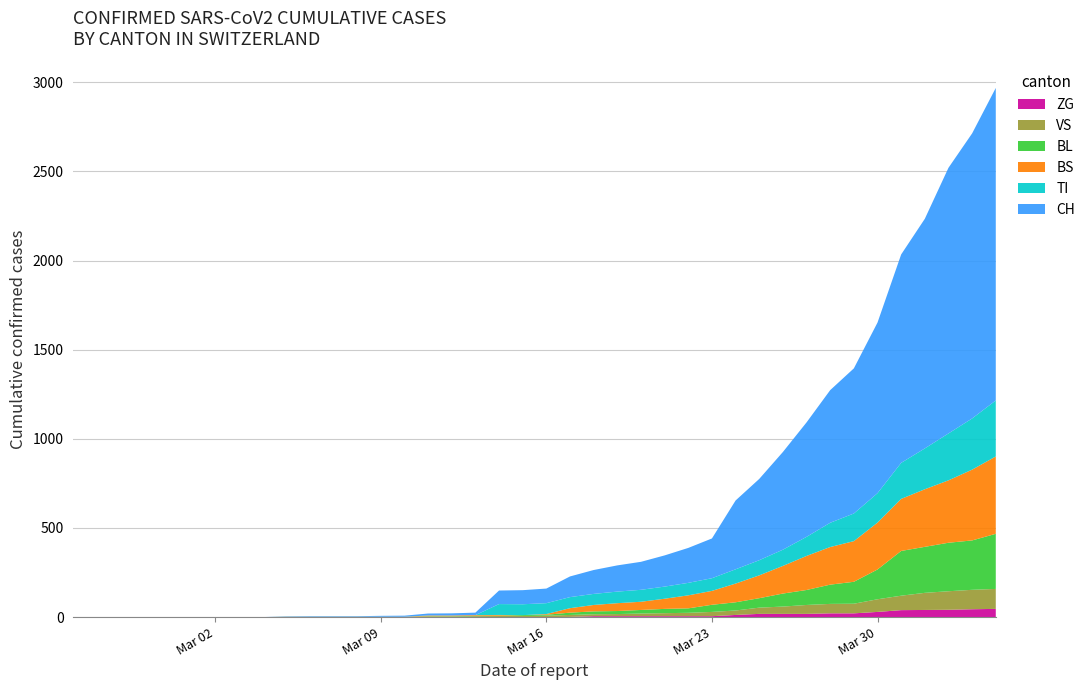

Reading left to right, transcribe all the data shown in this chart.

CH: 0=0	1=0	2=0	3=0	4=0	5=0	6=0	7=0	8=0	9=2	10=3	11=3	12=3	13=5	14=6	15=11	16=12	17=14	18=76	19=79	20=82	21=116	22=134	23=147	24=157	25=175	26=196	27=223	28=386	29=456	30=548	31=642	32=744	33=814	34=957	35=1169	36=1288	37=1490	38=1599	39=1753
TI: 0=0	1=0	2=0	3=0	4=0	5=0	6=0	7=0	8=0	9=0	10=0	11=0	12=0	13=0	14=0	15=0	16=0	17=0	18=61	19=61	20=61	21=62	22=62	23=65	24=67	25=68	26=70	27=71	28=80	29=85	30=91	31=107	32=136	33=155	34=165	35=202	36=229	37=263	38=287	39=314
BS: 0=0	1=0	2=0	3=0	4=0	5=0	6=0	7=0	8=0	9=0	10=0	11=0	12=0	13=0	14=0	15=4	16=4	17=4	18=4	19=0	20=4	21=25	22=36	23=44	24=46	25=57	26=73	27=78	28=105	29=128	30=155	31=191	32=211	33=228	34=263	35=292	36=323	37=350	38=397	39=434
BL: 0=0	1=0	2=0	3=0	4=0	5=0	6=0	7=0	8=0	9=0	10=0	11=0	12=0	13=0	14=0	15=2	16=2	17=2	18=2	19=5	20=5	21=13	22=16	23=17	24=20	25=24	26=25	27=40	28=46	29=53	30=73	31=84	32=108	33=123	34=167	35=251	36=258	37=272	38=277	39=309
VS: 0=0	1=0	2=0	3=0	4=0	5=0	6=0	7=0	8=0	9=2	10=2	11=2	12=2	13=2	14=2	15=3	16=3	17=5	18=6	19=6	20=8	21=11	22=11	23=12	24=15	25=17	26=19	27=24	28=25	29=35	30=41	31=50	32=53	33=54	34=71	35=81	36=96	37=104	38=109	39=112
ZG: 0=0	1=0	2=0	3=0	4=0	5=0	6=0	7=0	8=0	9=0	10=0	11=0	12=0	13=0	14=0	15=0	16=0	17=0	18=0	19=0	20=0	21=1	22=5	23=5	24=5	25=5	26=5	27=5	28=12	29=18	30=18	31=18	32=21	33=21	34=29	35=39	36=40	37=41	38=44	39=46